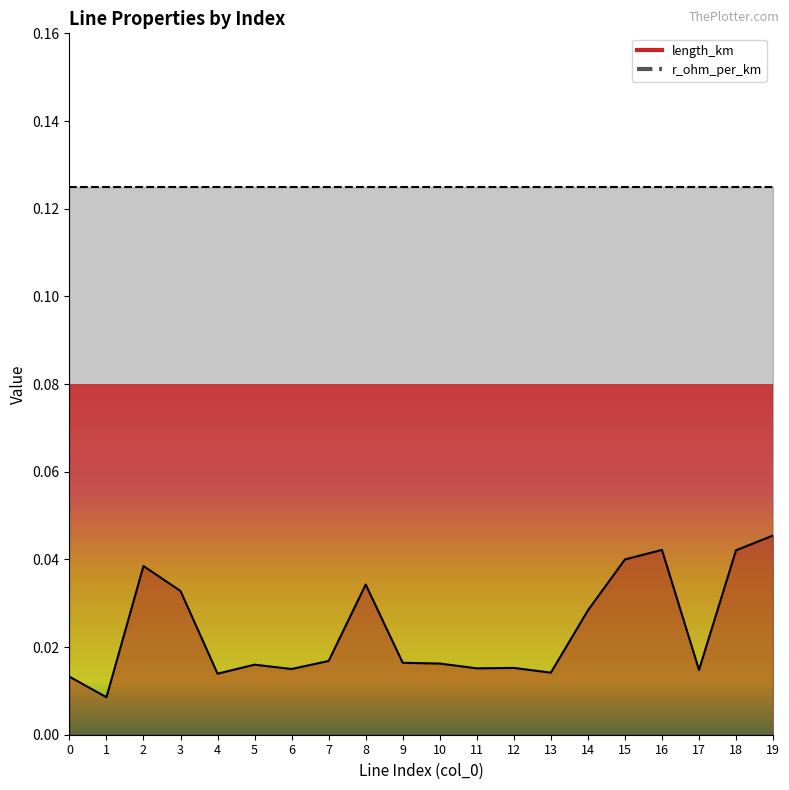

How many categories are shown in the chart?

20